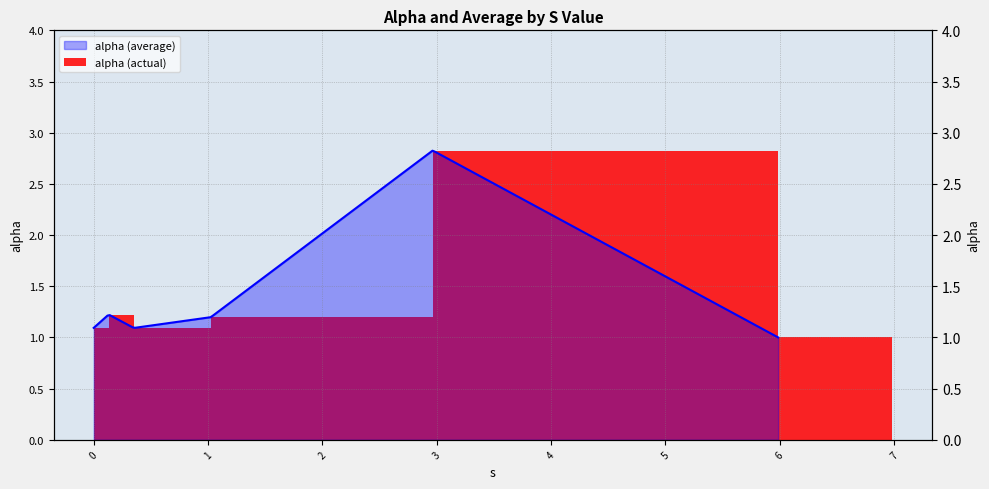

What position from the left is 3?

5